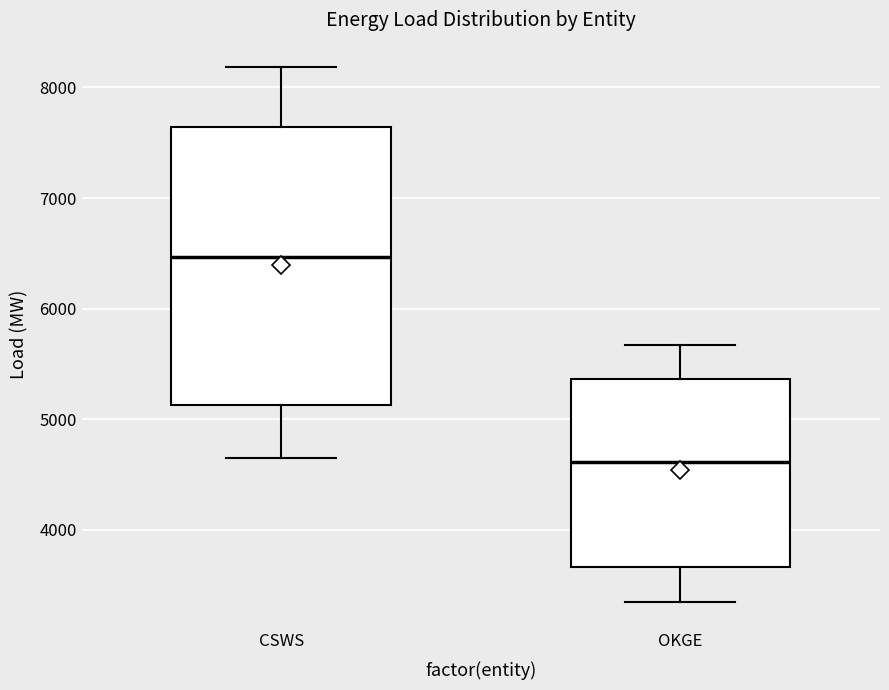

Reading left to right, read every box against the y-axis: the position of its median line, the range the box covers, and the ends of its whiskers. The values are not printed on the chart, so give them approximately, as read against the axis.

CSWS: median 6500, box 5100 to 7600, whiskers 4600 to 8200
OKGE: median 4600, box 3700 to 5400, whiskers 3400 to 5700